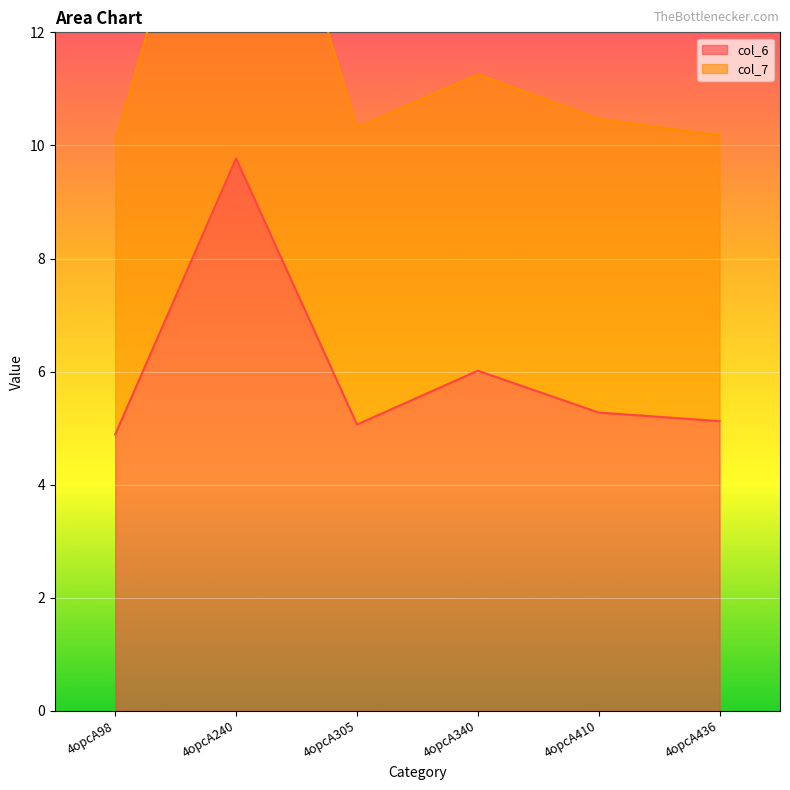

Read the col_7 value at 4opcA436.

10.2